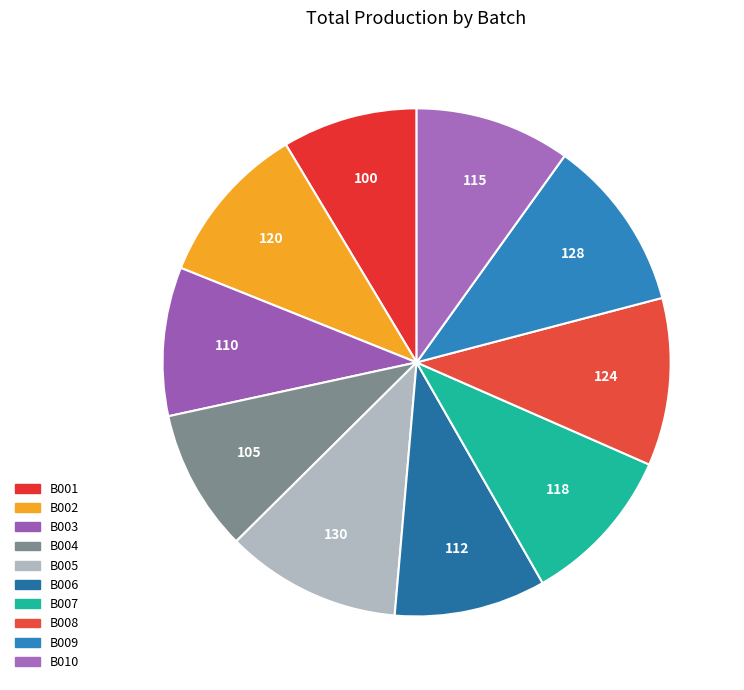

Is there any slice that represents more than half of the pie?

No